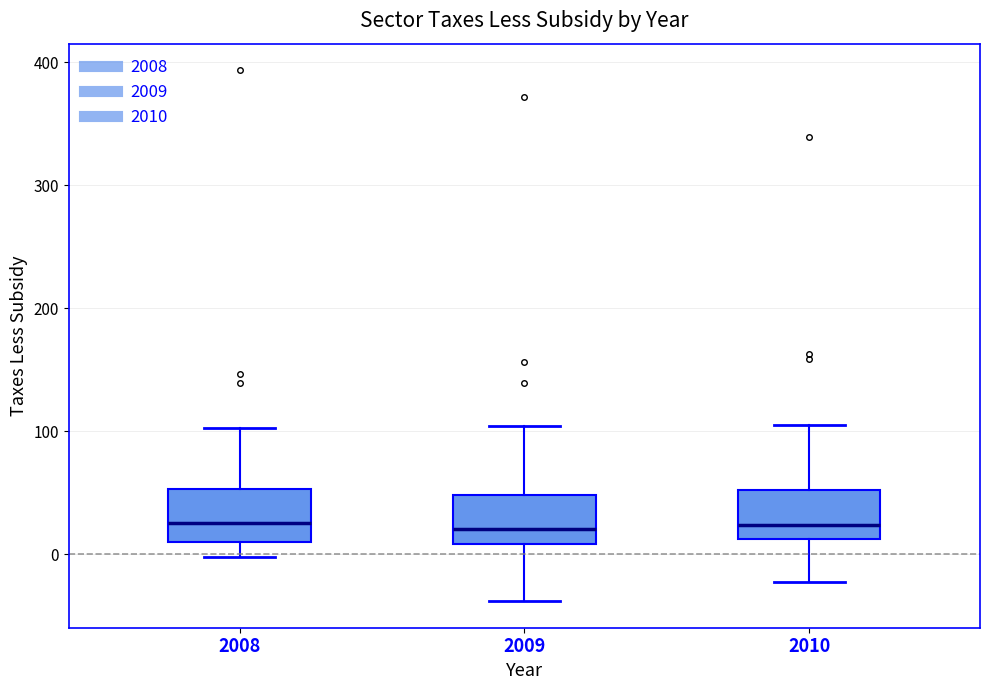

Where does the lower whisker of the box at x = 2010 end on the y-axis? The values are not printed on the chart, so give them approximately, as read against the axis.

-20